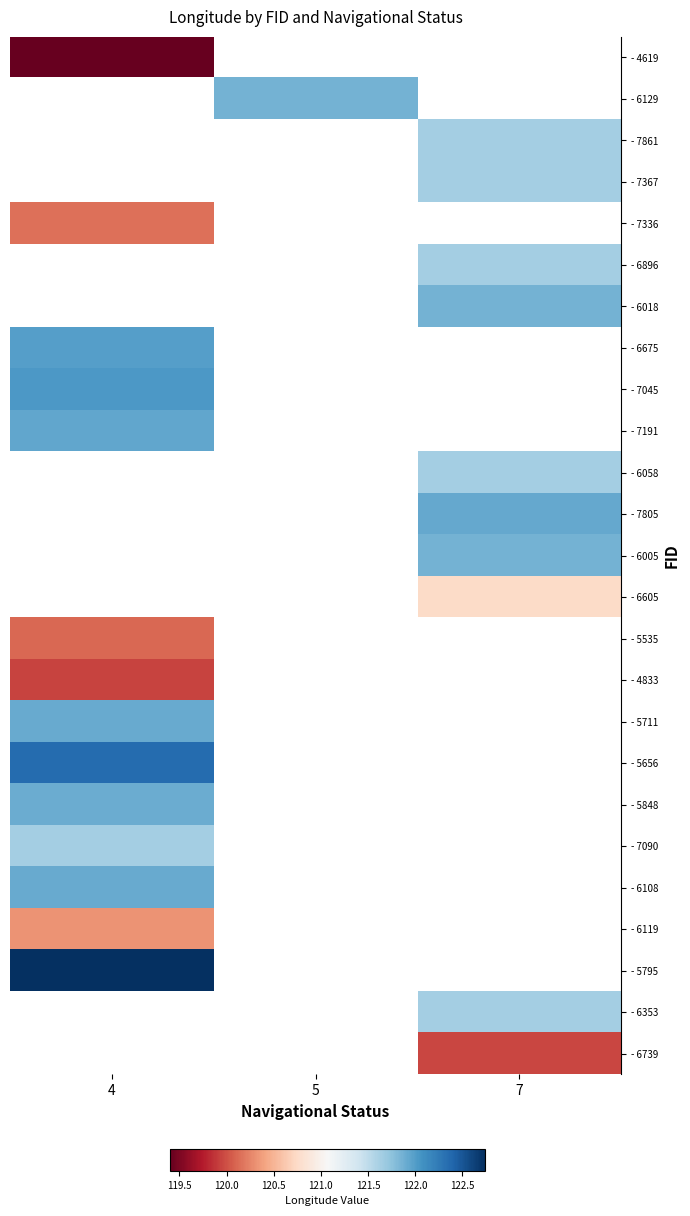

What is the smallest value displayed?

119.4